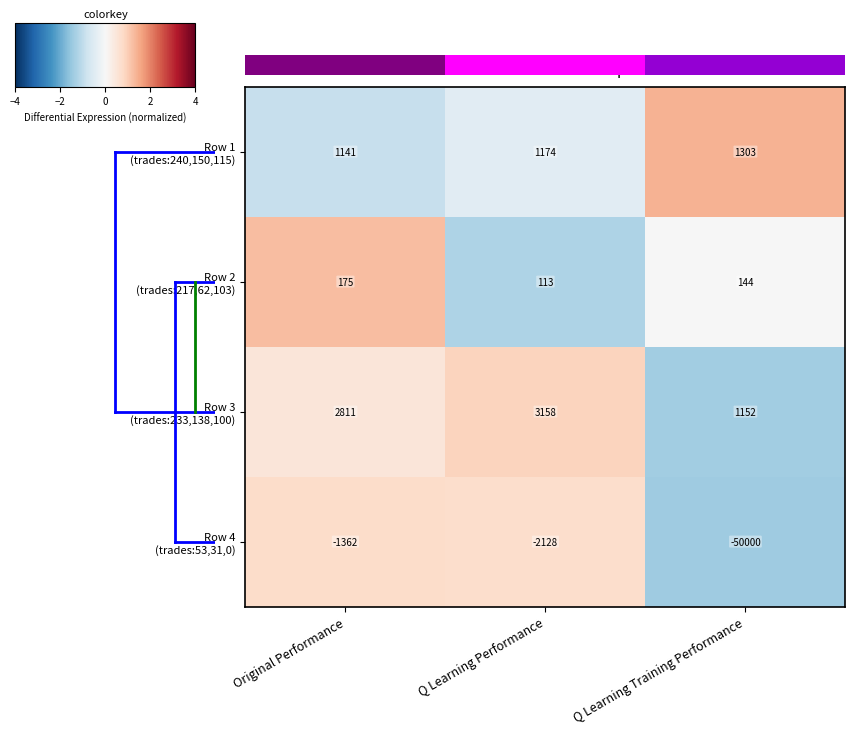

At which category is the sum across all series the highest?

Original Performance